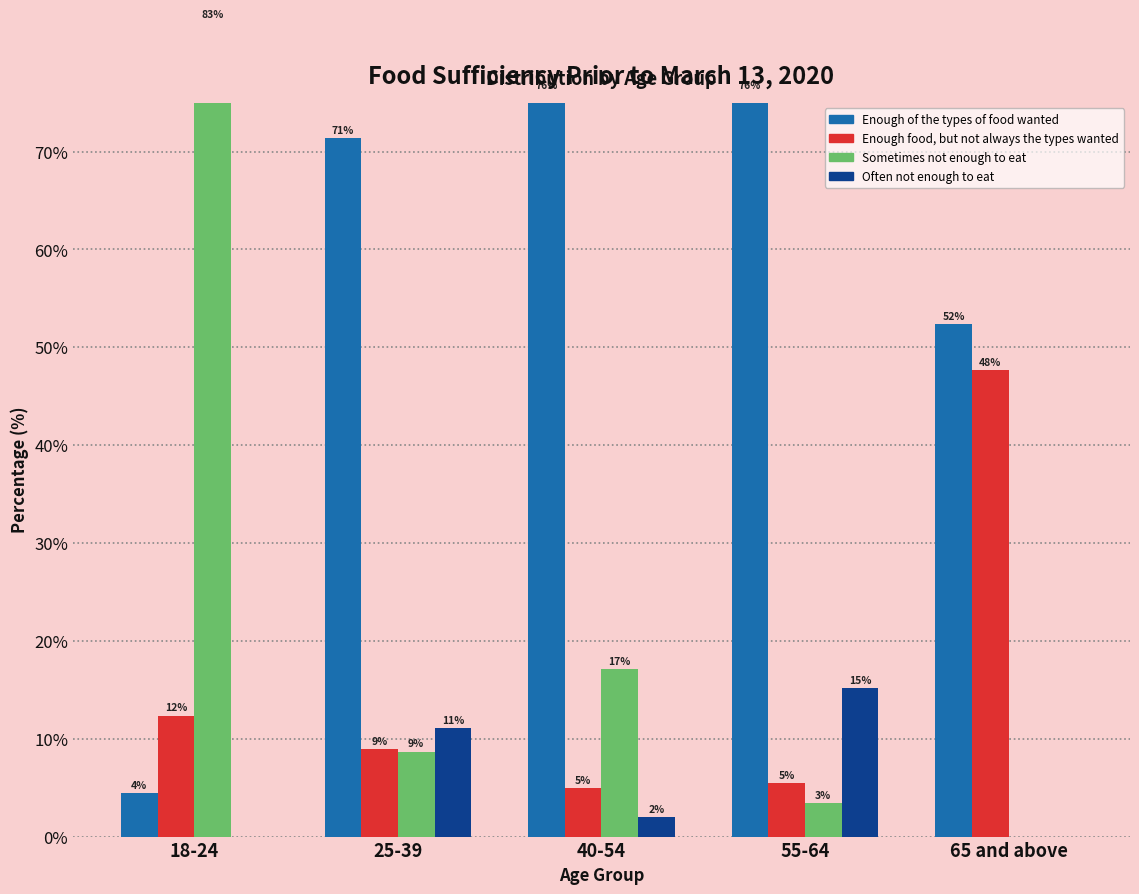

What is the label of the 3rd bar from the right?

40-54